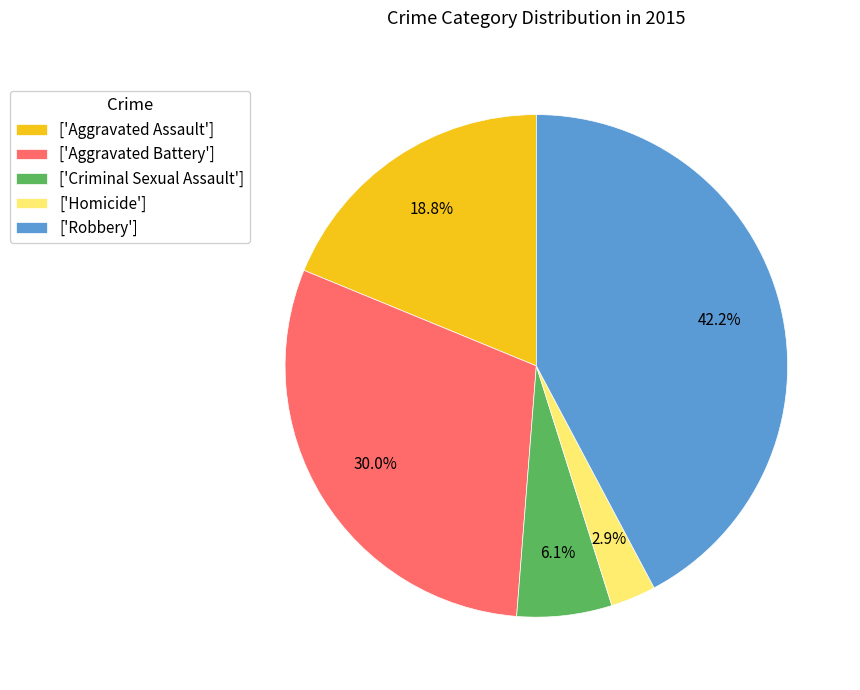

Combined, do ['Aggravated Battery'] and ['Aggravated Assault'] account for over 50%?

No